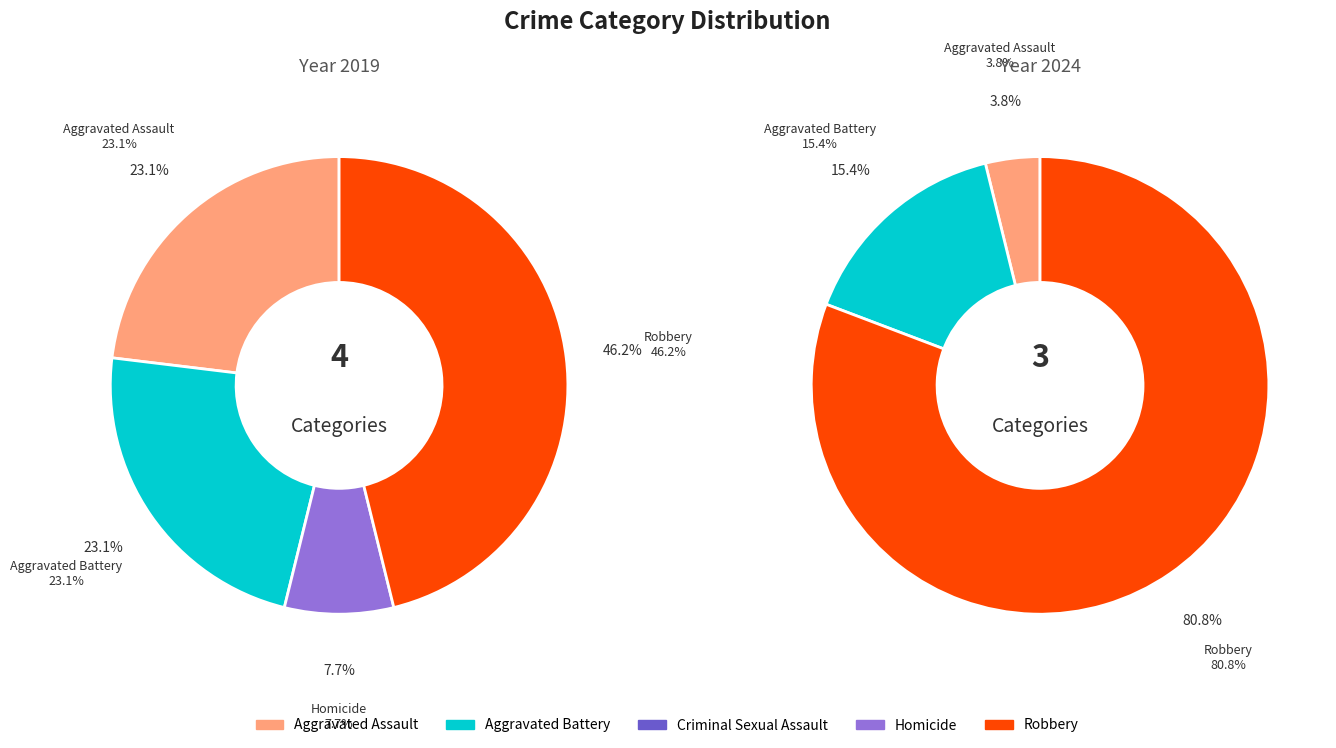

Rank the series by their maximum value, from highest to lowest.

values_2024, values_2019